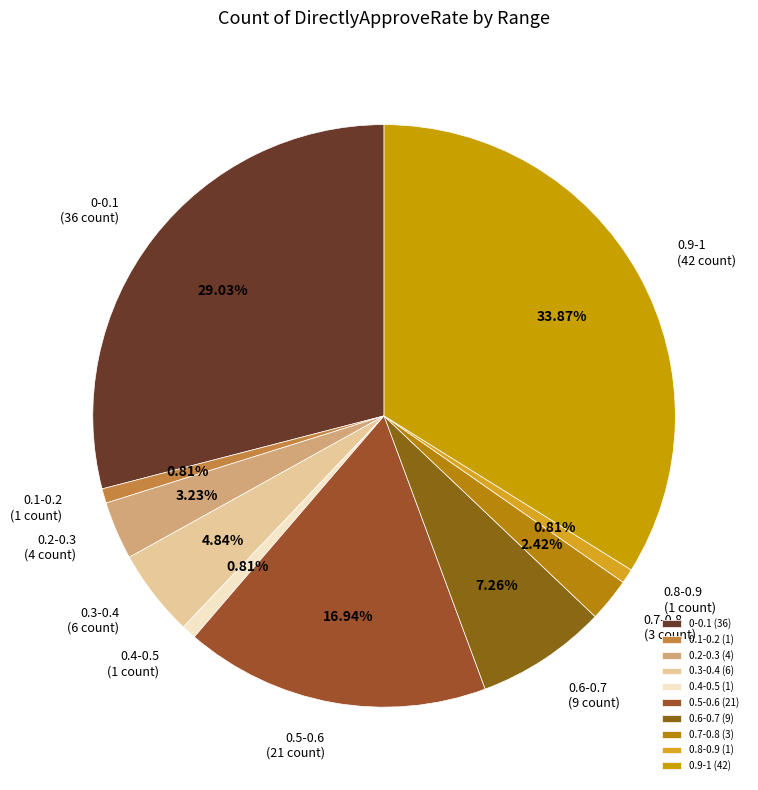

To the nearest percent, what is the difference between the largest and smallest slice percentages?

33%